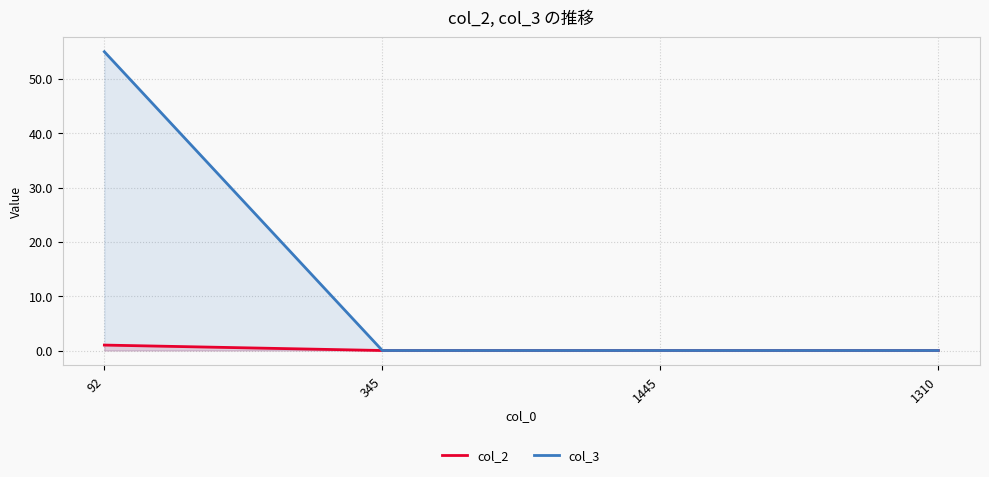

At 1310, list the series in order from smallest to largest.

col_2, col_3